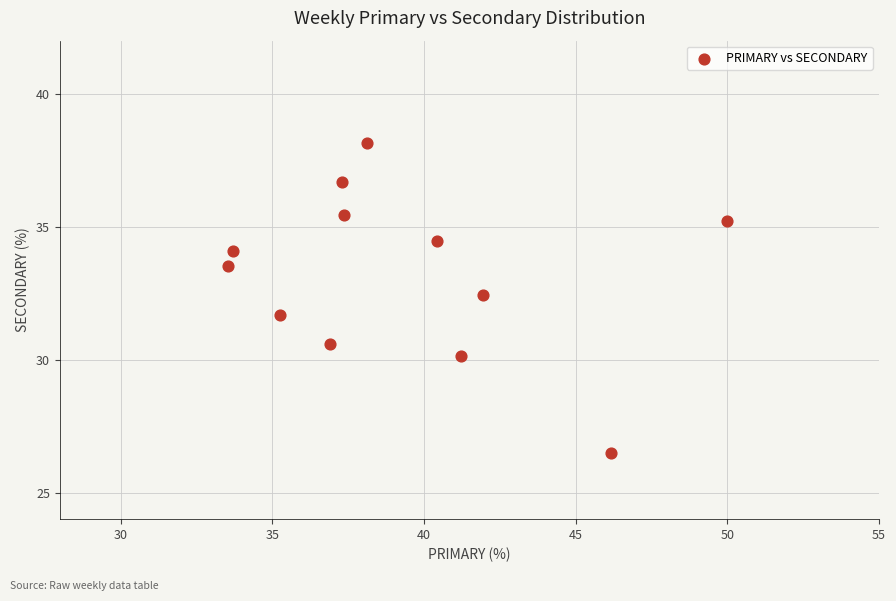

What is the range of Y values (max minus min)?

11.6